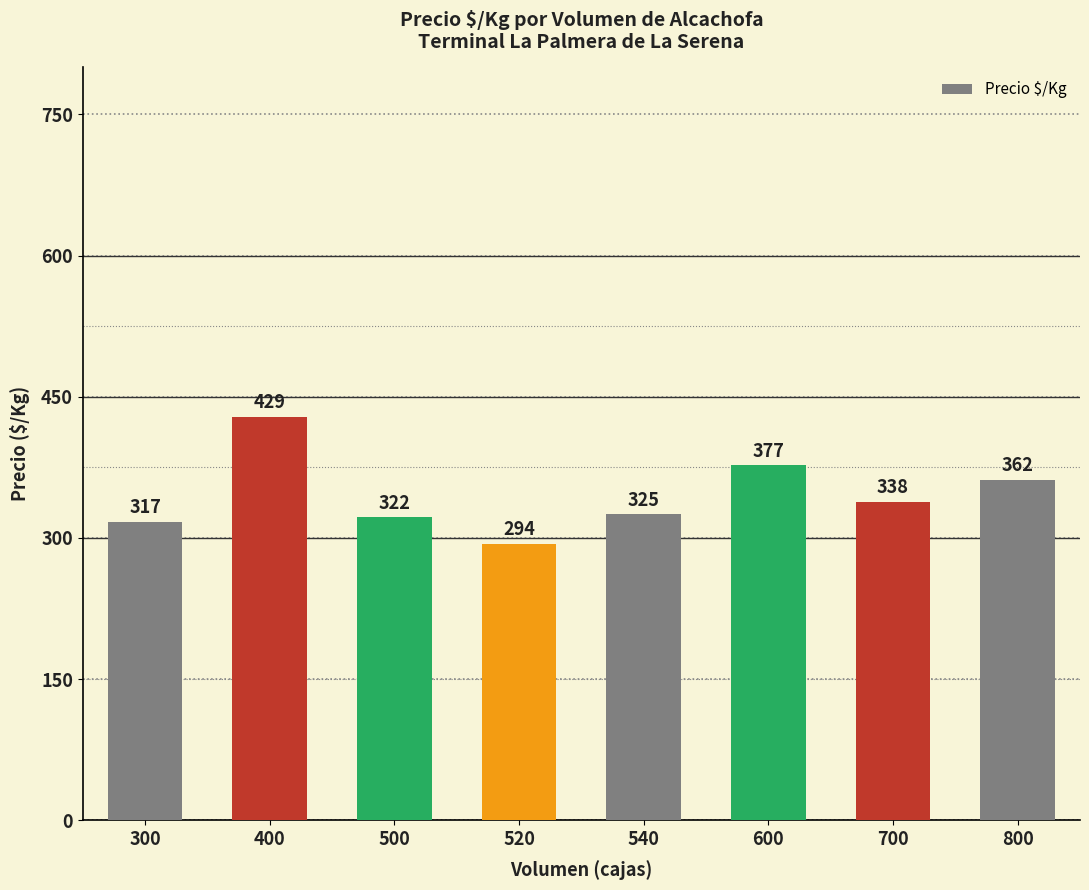

At which category does the chart reach its minimum across all series?

520